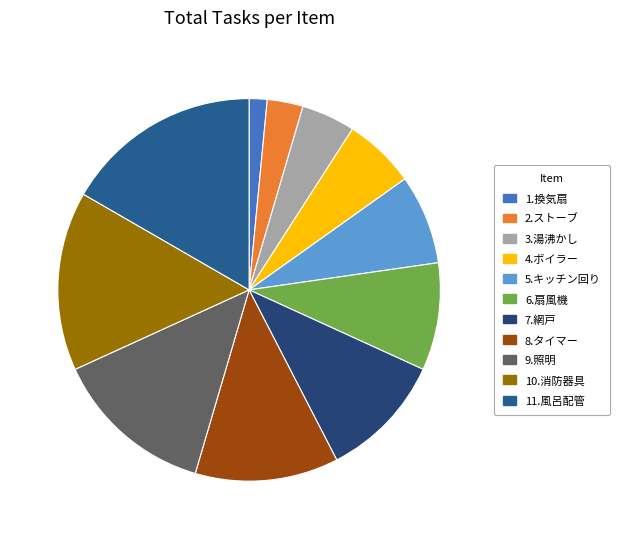

To the nearest percent, what portion does 2.ストーブ represent?

3%